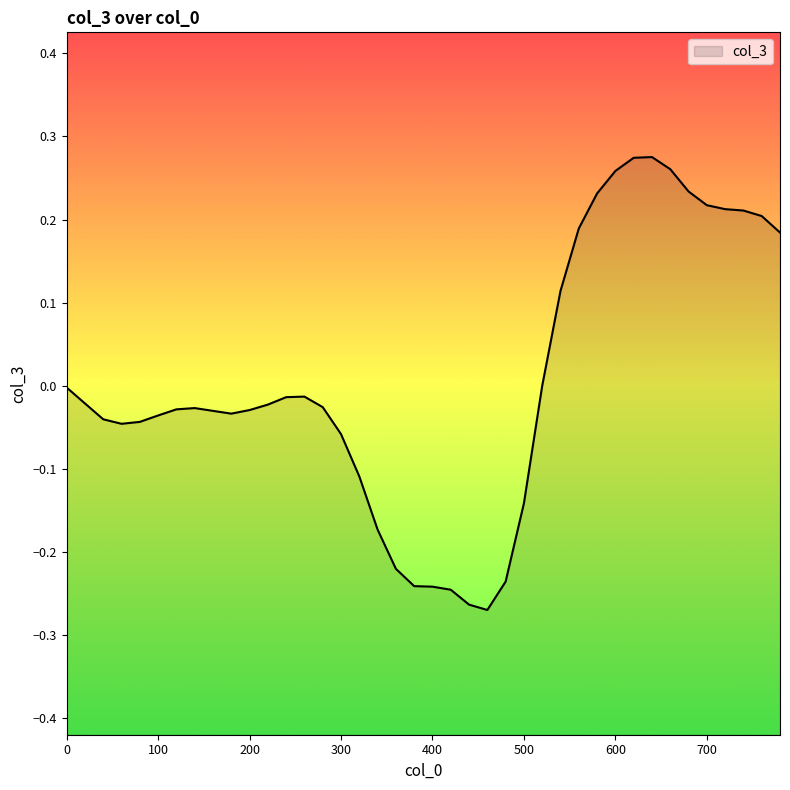

True or false: there are more than 1 points higher than both neighbors.

True